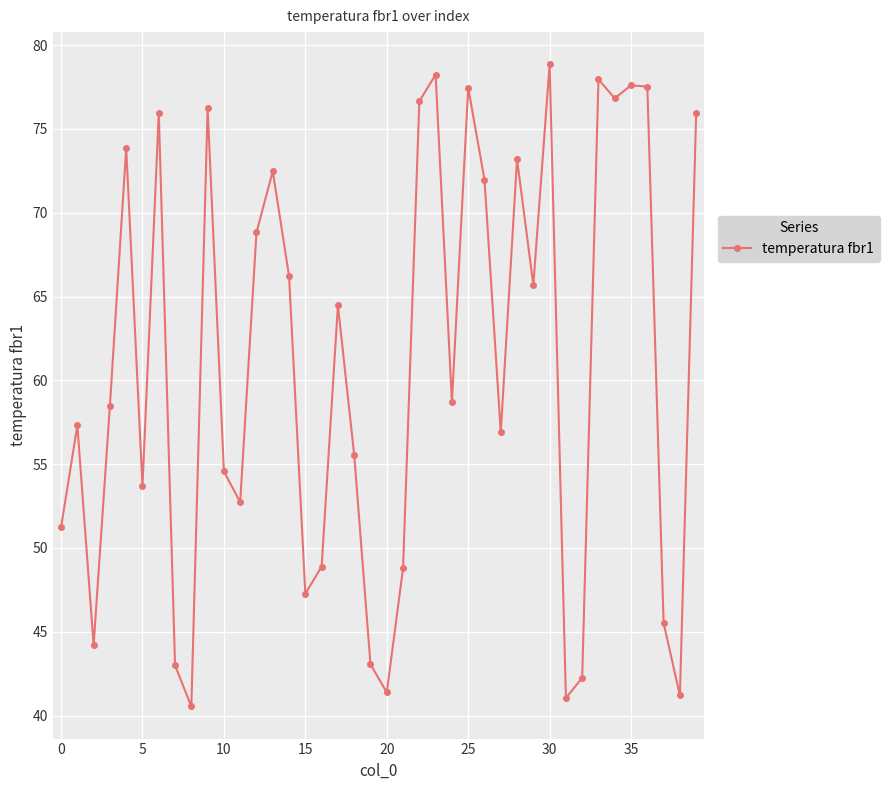

Count the number of categories in the chart.

40